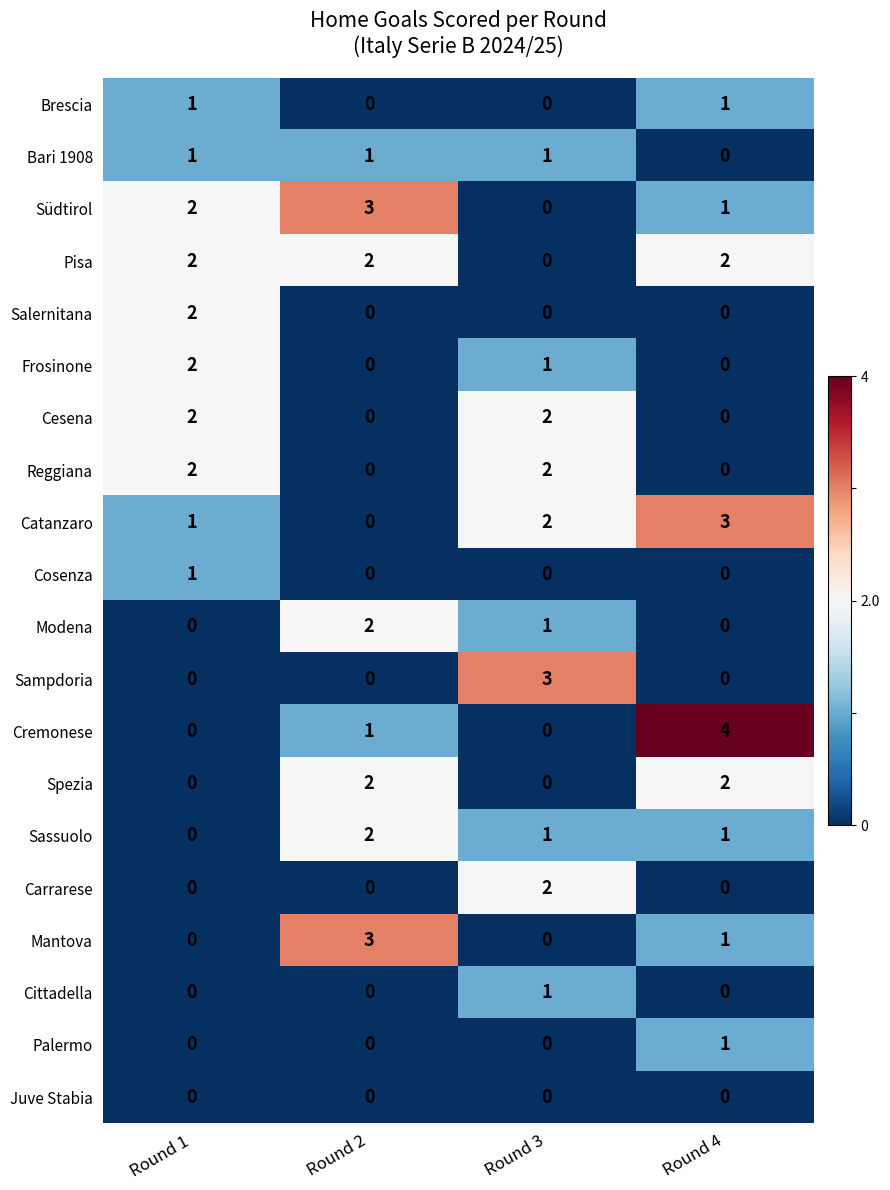

Is the value of Cesena at Round 3 greater than the value of Sassuolo at Round 1?

Yes